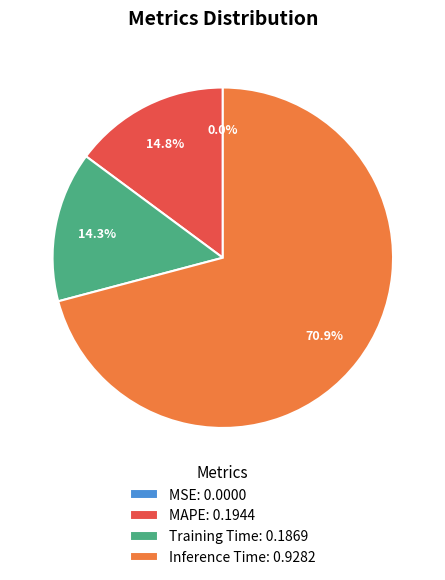

Do Training Time: 0.1869 and Inference Time: 0.9282 together represent more than half of the pie?

Yes